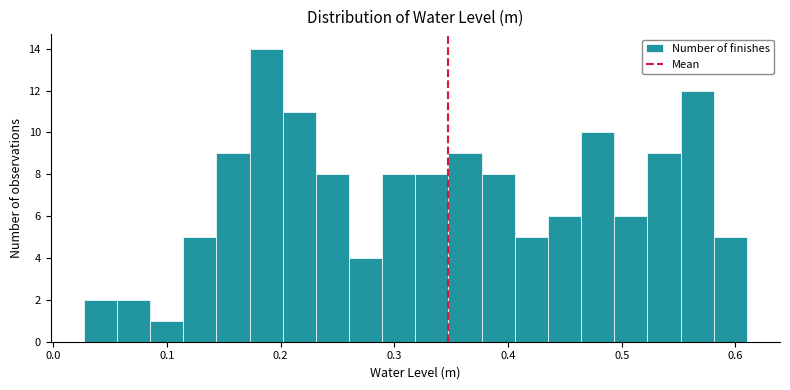

Around what value on the x-axis is the tallest bar? Give the approximate position of its centre, as read against the axis.

0.19